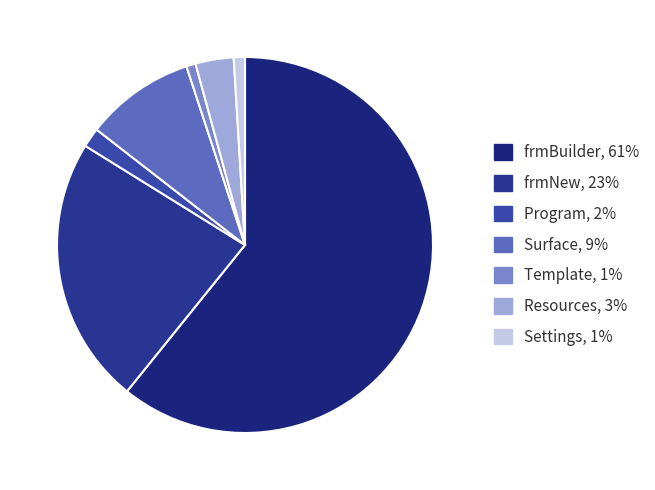

Count the number of slices in the pie.

7